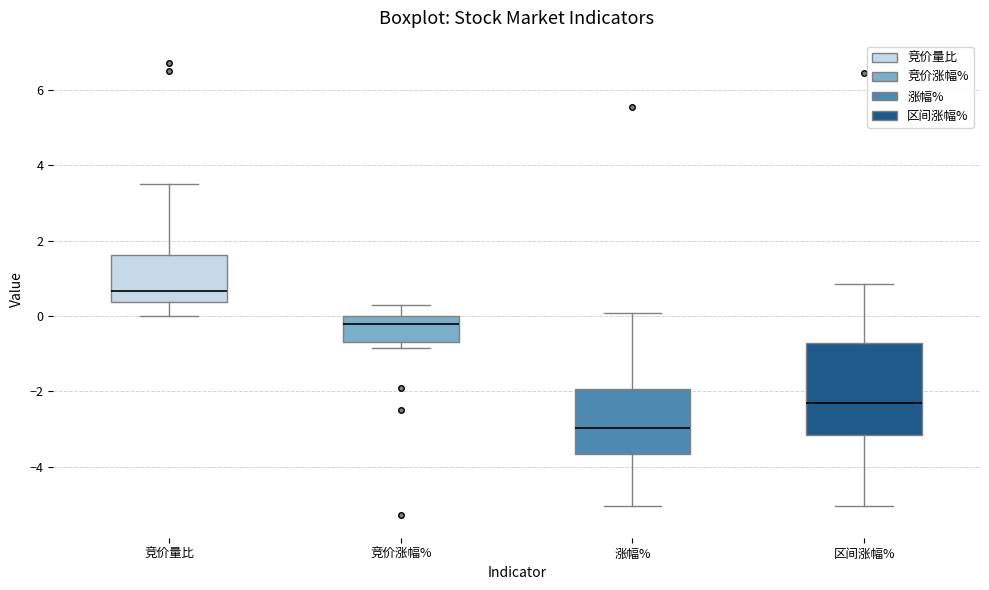

Reading left to right, transcribe this box plot: for each box, give where its median line is, the range the box spans, and where its two whiskers end, as read against the y-axis. The values are not printed on the chart, so give them approximately, as read against the axis.

竞价量比: median 0.6, box 0.4 to 1.6, whiskers 0.0 to 3.6
竞价涨幅%: median -0.2, box -0.6 to 0.0, whiskers -0.8 to 0.2
涨幅%: median -3.0, box -3.6 to -2.0, whiskers -5.0 to 0.0
区间涨幅%: median -2.4, box -3.2 to -0.8, whiskers -5.0 to 0.8